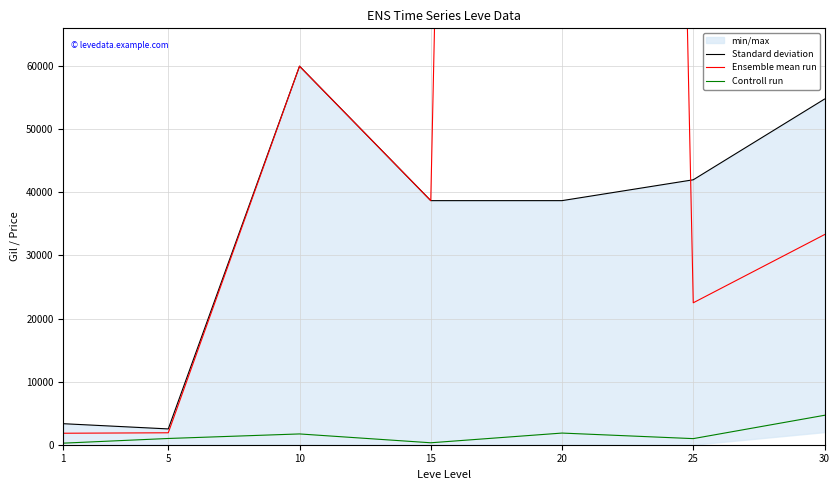

What is the value of the Ensemble mean run point at the 3rd from the left?

60009.0